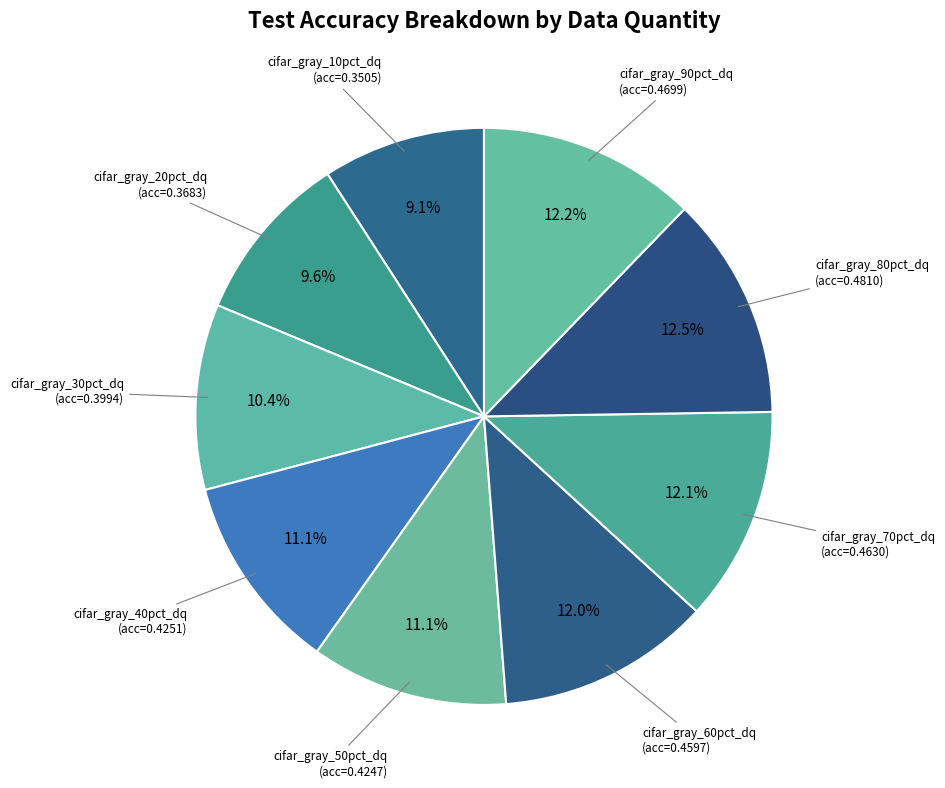

Which category has the biggest portion of the pie?

80pct